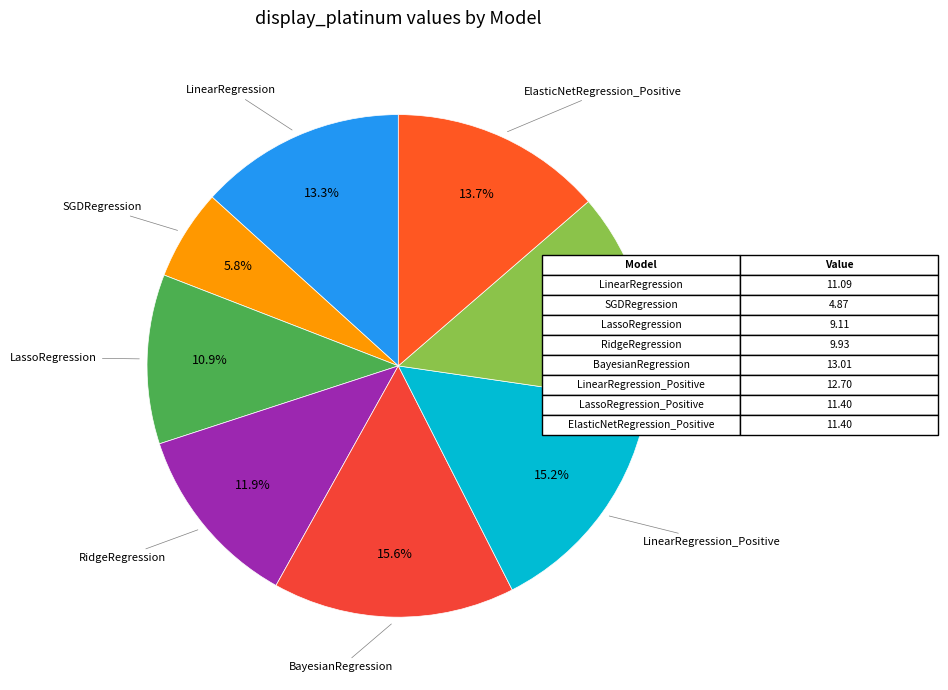

To the nearest percent, what is the difference between the largest and smallest slice percentages?

10%